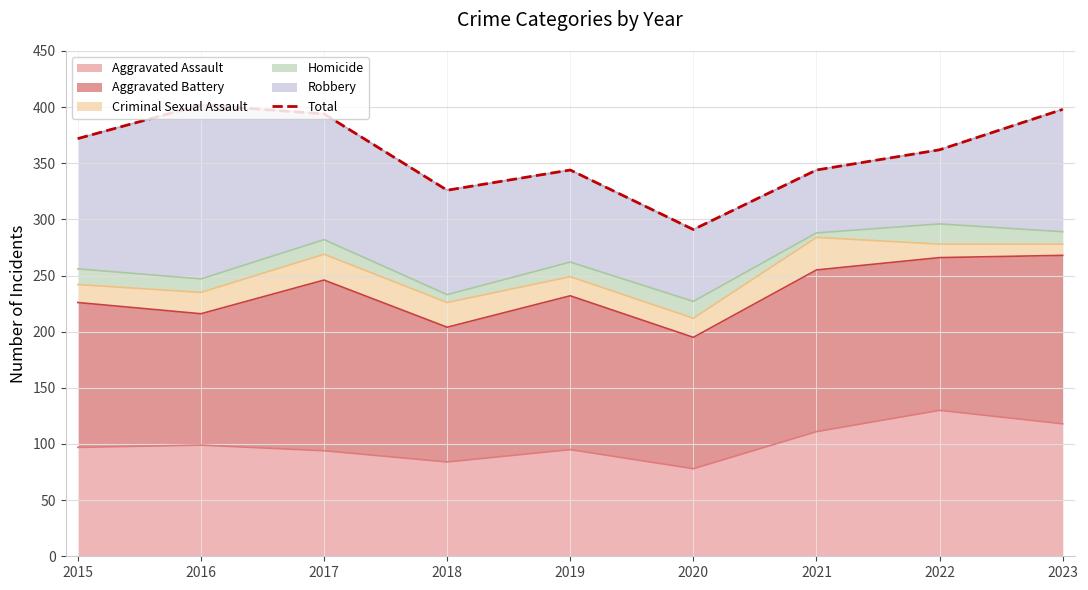

Rank the categories by value from lowest to highest.

2020, 2018, 2019, 2021, 2022, 2015, 2017, 2023, 2016